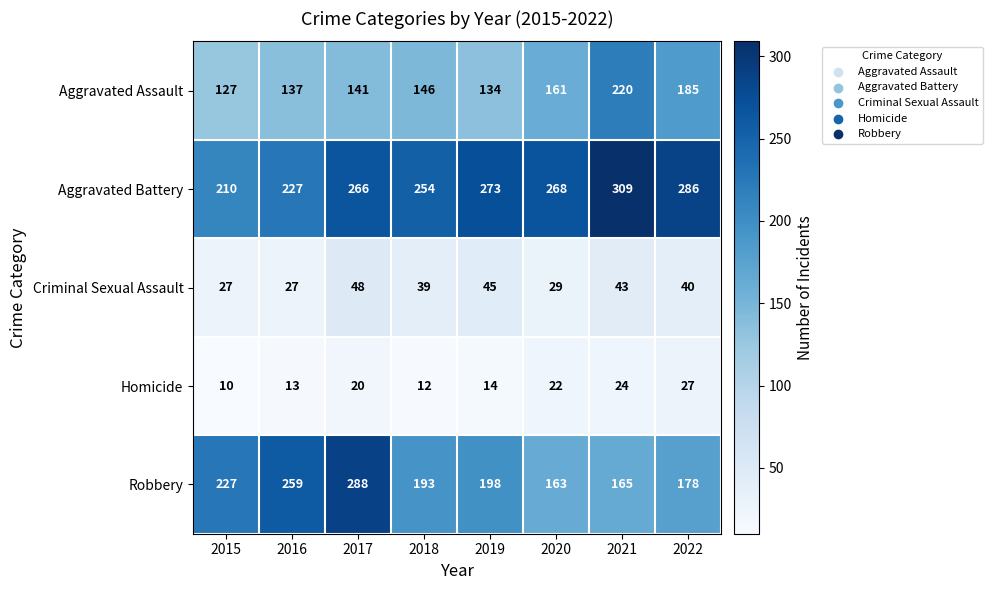

How many distinct data groups are displayed?

5